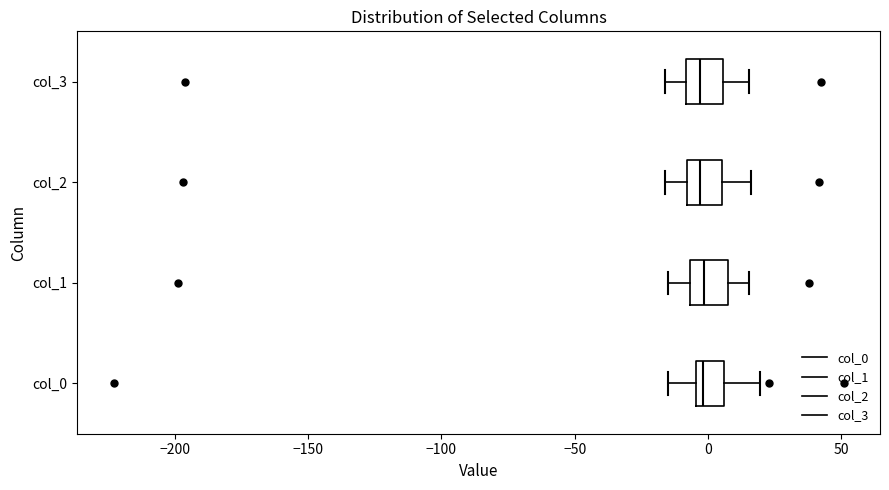

Reading bottom to top, transcribe this box plot: for each box, give where its median line is, the range the box spans, and where its two whiskers end, as read against the x-axis. The values are not printed on the chart, so give them approximately, as read against the axis.

col_0: median 0, box -5 to 5, whiskers -15 to 20
col_1: median 0, box -5 to 10, whiskers -15 to 15
col_2: median -5, box -10 to 5, whiskers -15 to 15
col_3: median -5, box -10 to 5, whiskers -15 to 15